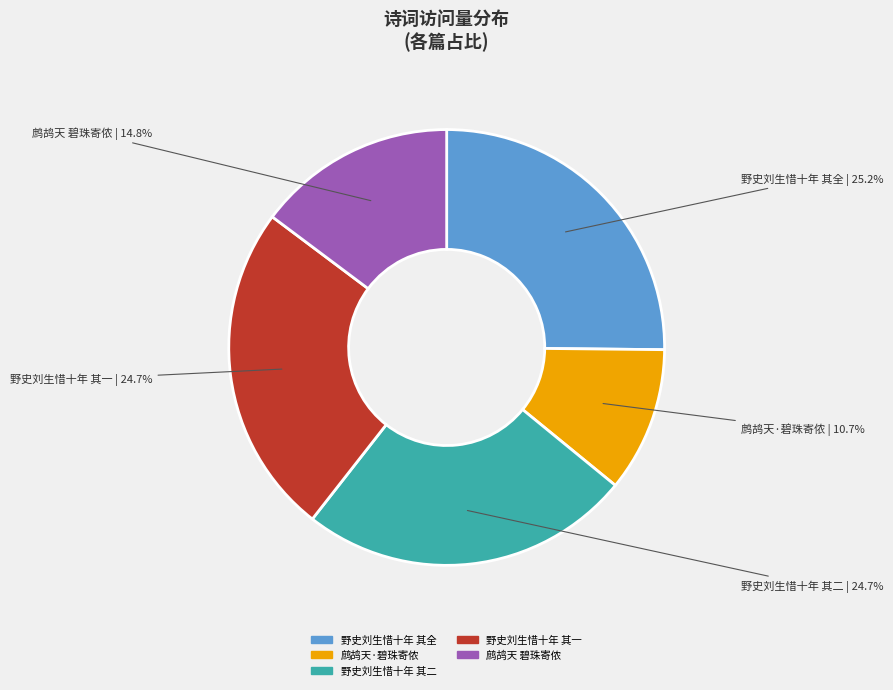

Is there a majority slice in this chart?

No